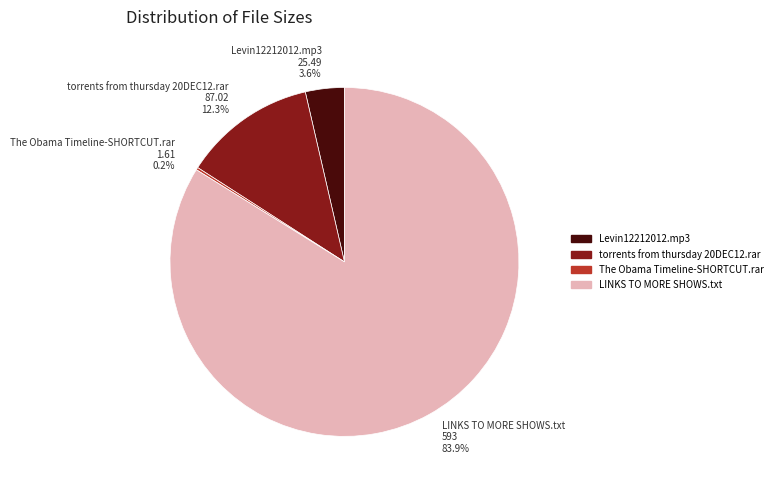

Is there any slice that represents more than half of the pie?

Yes